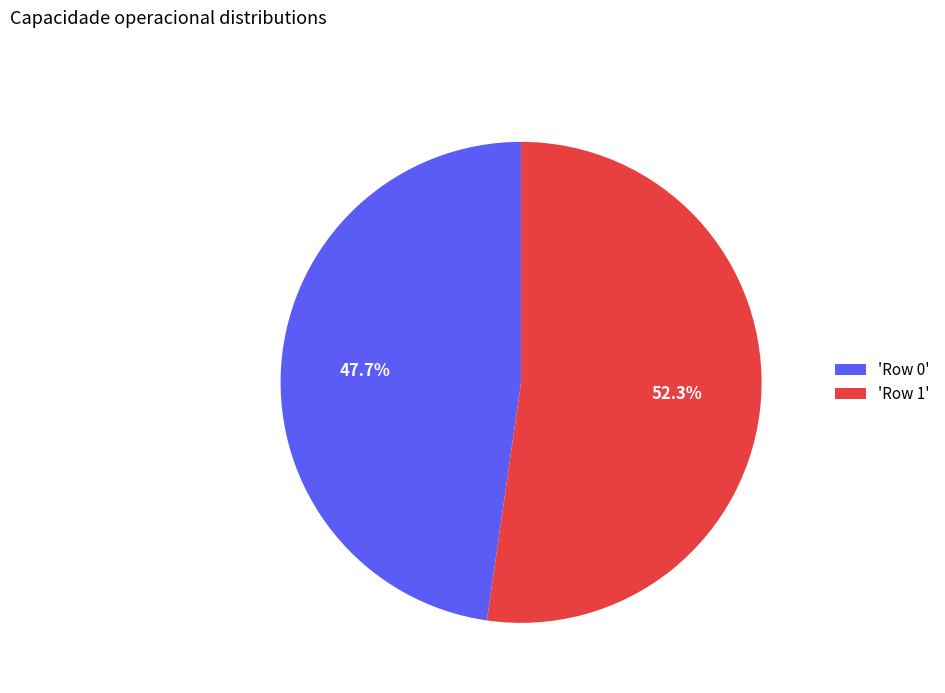

What is the largest slice in the pie chart?

'Row 1'